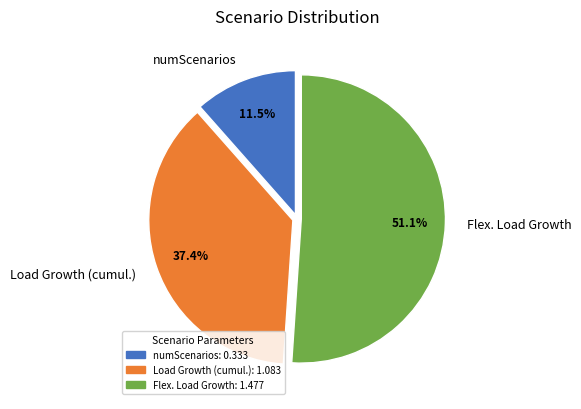

Is there any slice that represents more than half of the pie?

Yes